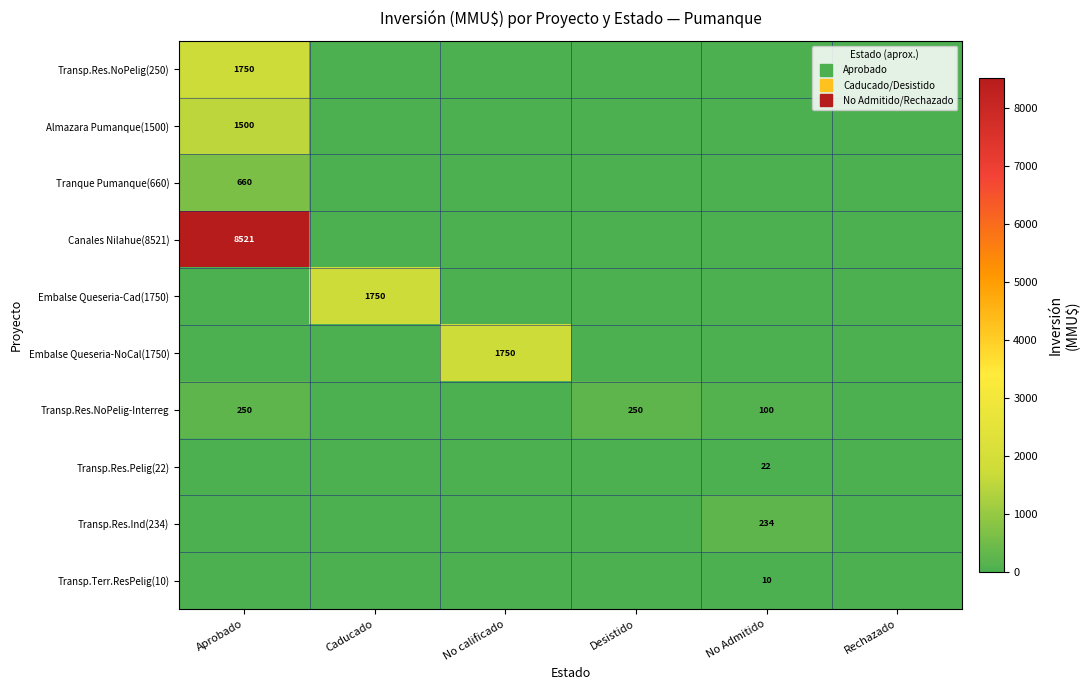

Rank the series at Caducado from lowest to highest value.

Transp.Res.NoPelig(250), Almazara Pumanque(1500), Tranque Pumanque(660), Canales Nilahue(8521), Embalse Queseria-NoCal(1750), Transp.Res.NoPelig-Interreg, Transp.Res.Pelig(22), Transp.Res.Ind(234), Transp.Terr.ResPelig(10), Embalse Queseria-Cad(1750)